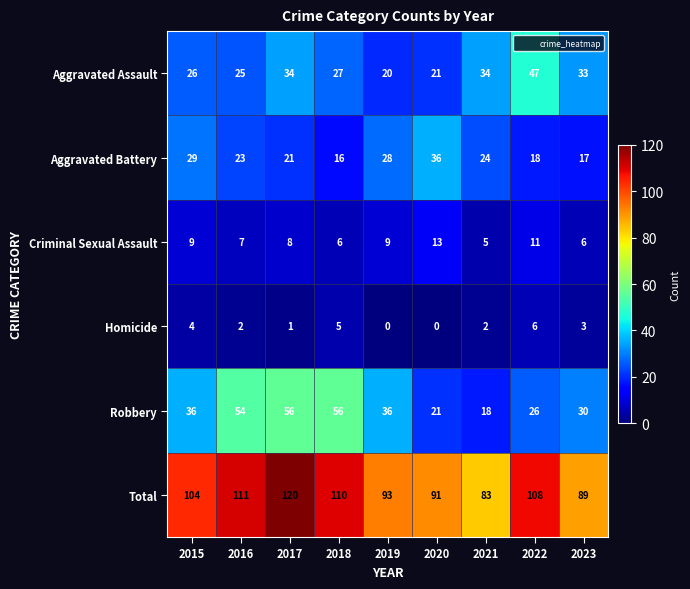

At which label is Homicide closest to 3?

2023